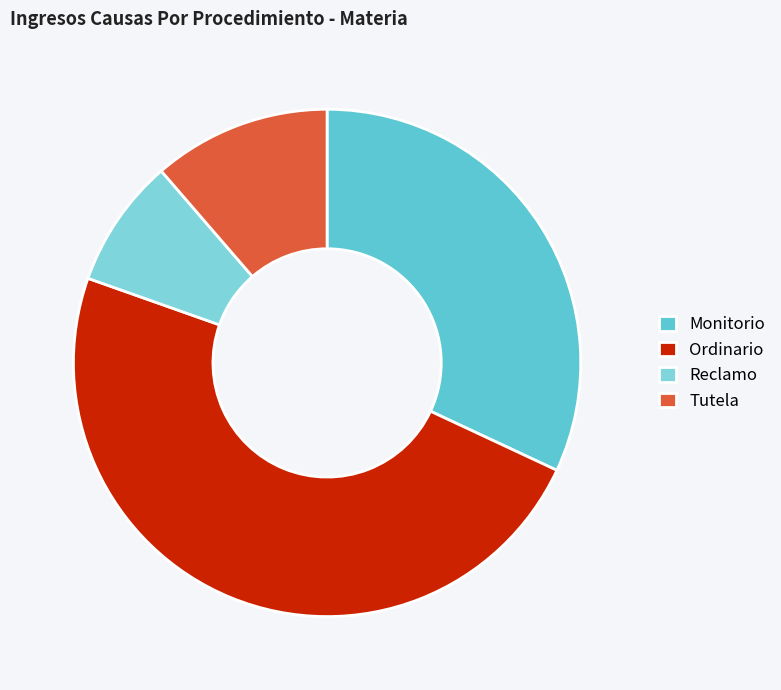

What is the smallest slice in the pie chart?

Reclamo